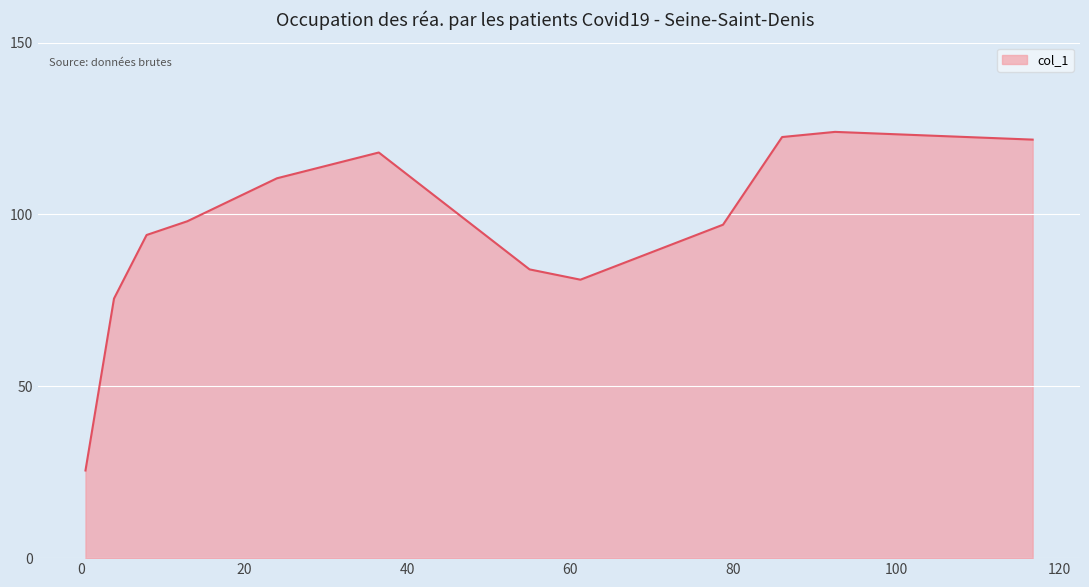

Reading left to right, what are all the values shown in this chart?

25.5	75.5	94.0	98.0	110.5	118.0	84.0	81.0	97.0	122.5	124.0	121.8